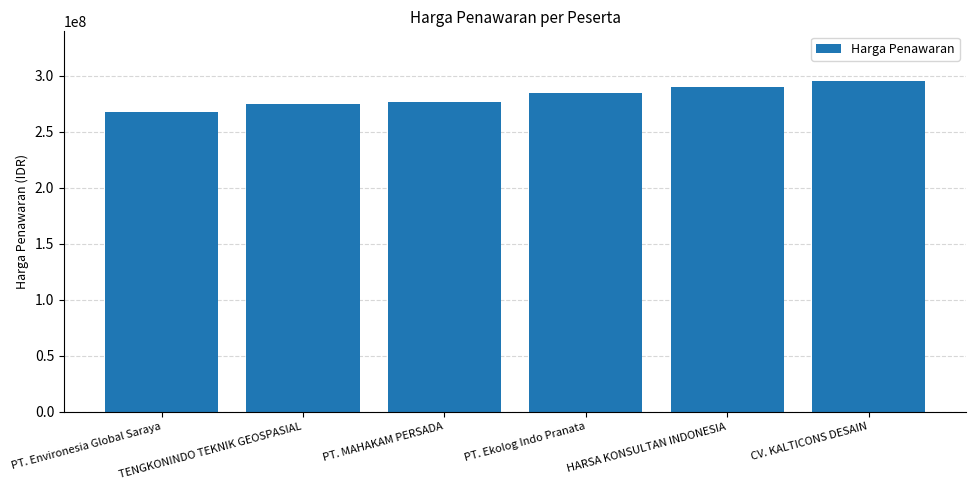

Between PT. Ekolog Indo Pranata and PT. Environesia Global Saraya, which is larger?

PT. Ekolog Indo Pranata